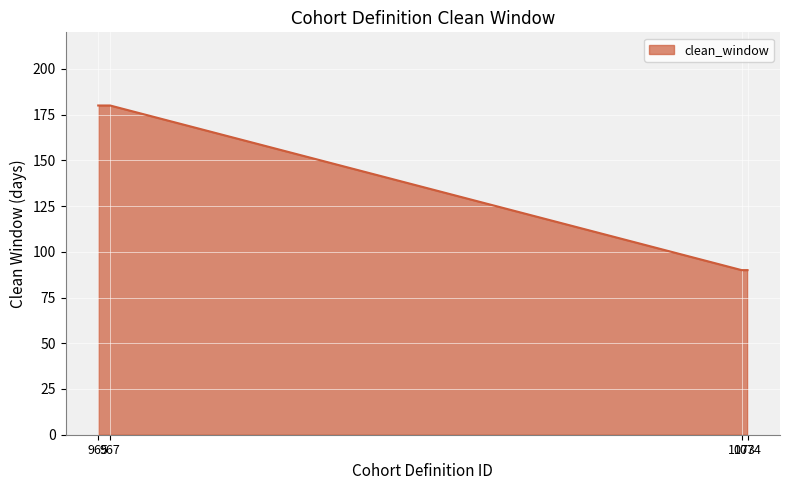

What is the sum of all values?

540